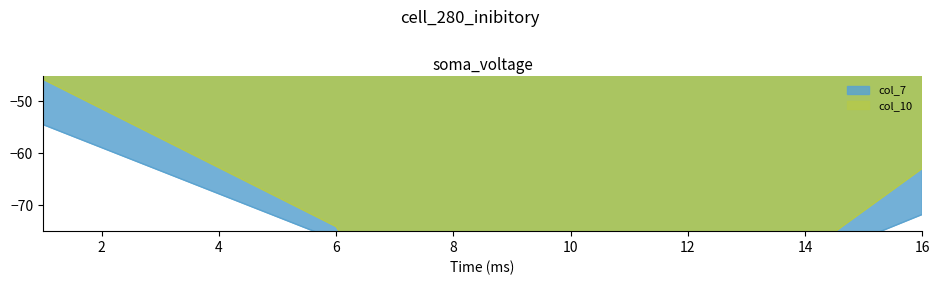

What is the total value across all series at 1?

275.7